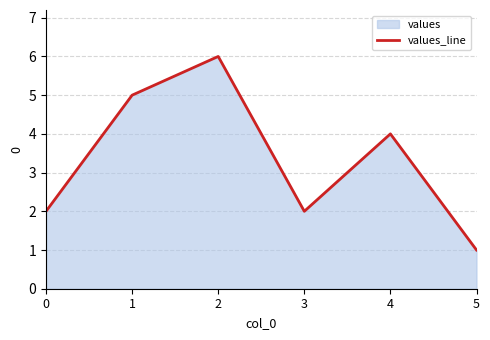

How many data points are above 4?

2